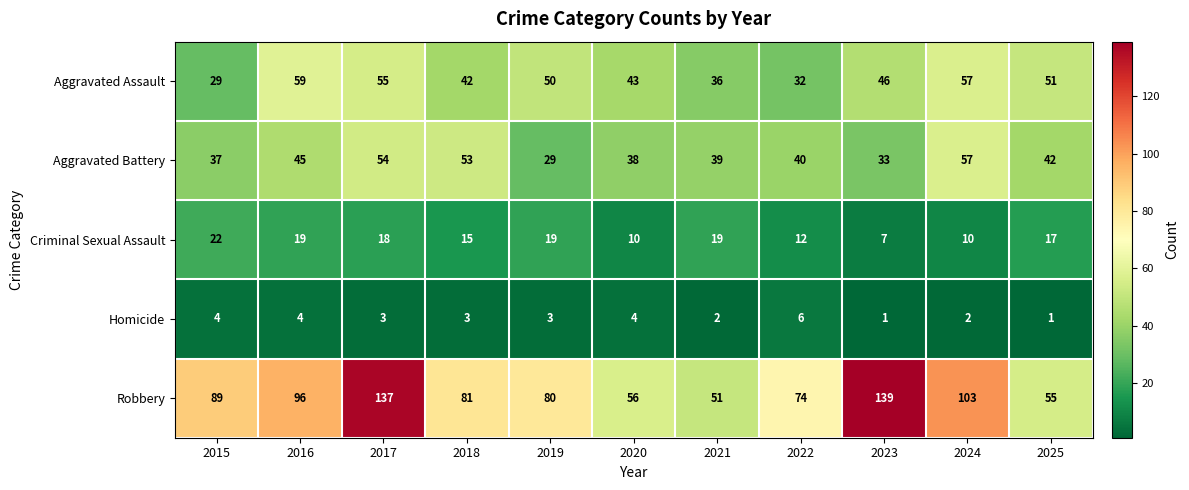

Which category has the highest value in the Aggravated Assault series?

2016